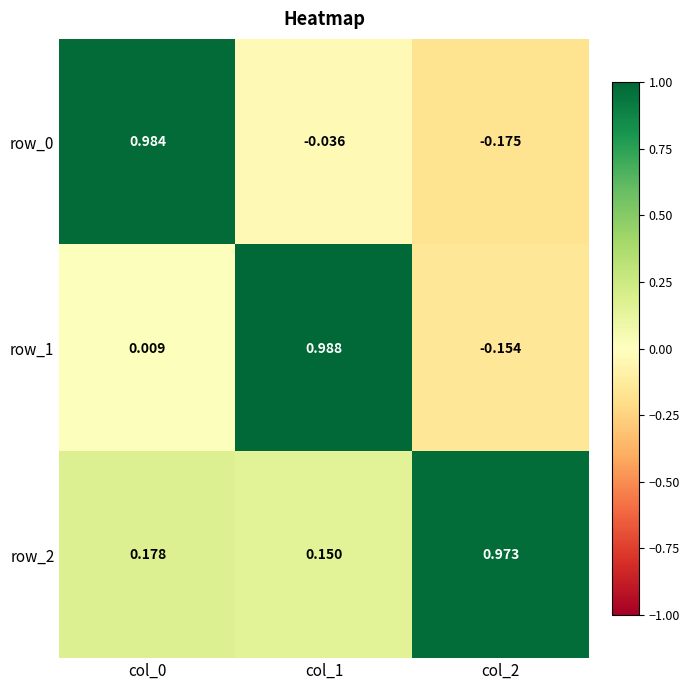

Is the value of row_1 at col_1 greater than the value of row_2 at col_0?

Yes